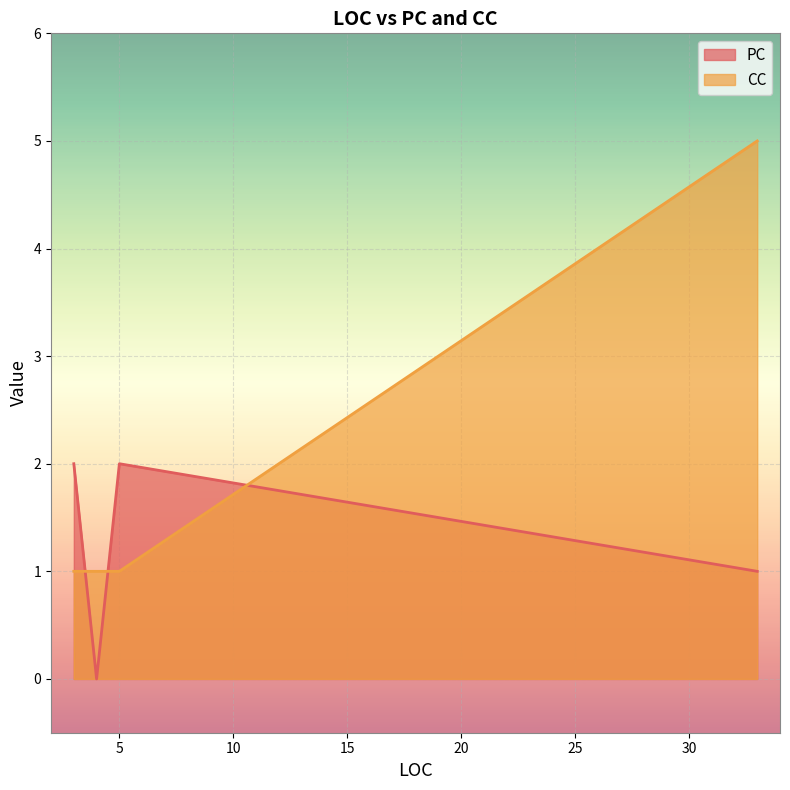

The PC series shows 0 at 33. True or false?

False